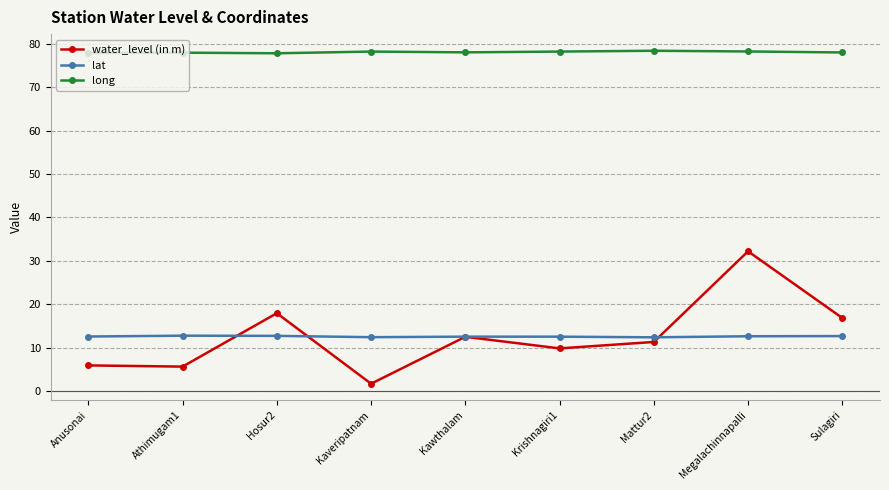

What is the maximum value for lat?

12.8